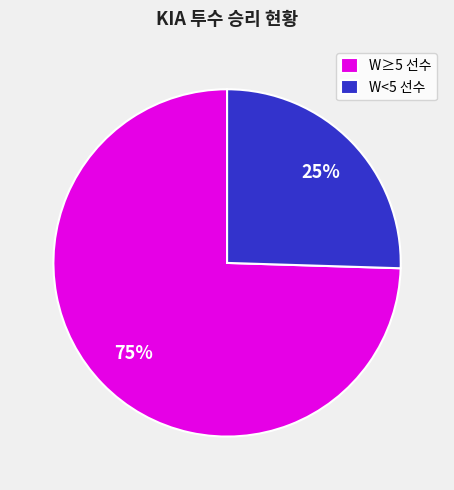

Do W<5 선수 and W≥5 선수 together represent more than half of the pie?

Yes